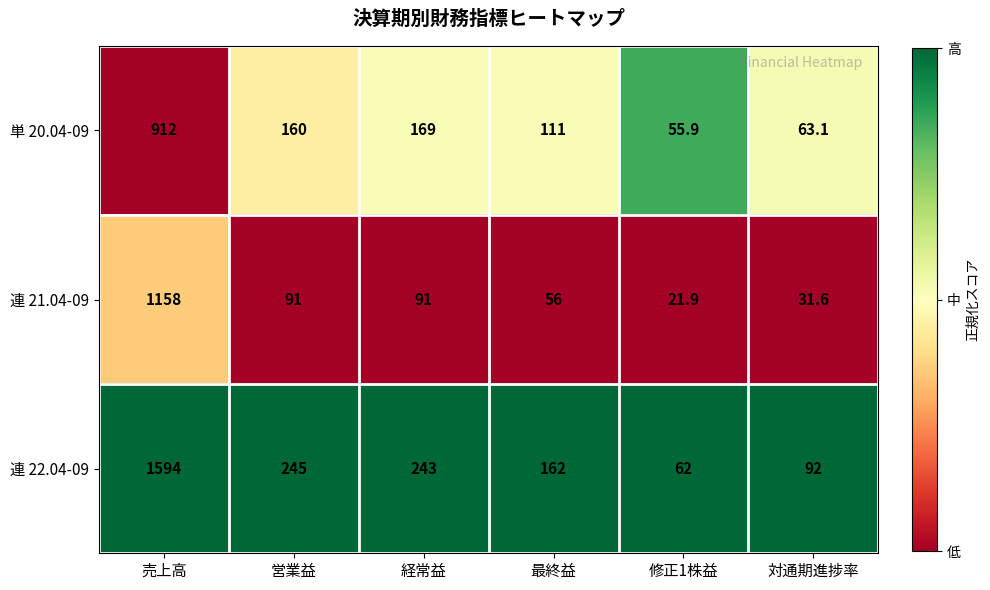

Count the number of data series in this chart.

3